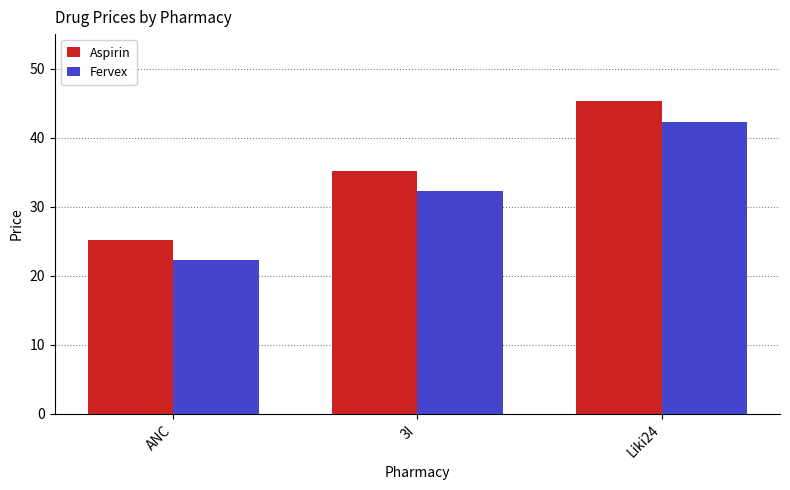

What are all the series names shown in the legend?

Aspirin, Fervex